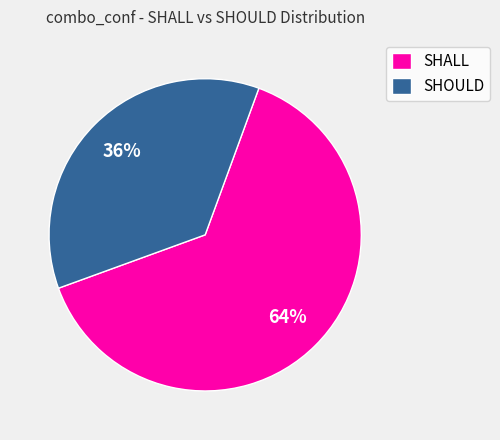

Do SHALL and SHOULD together represent more than half of the pie?

Yes